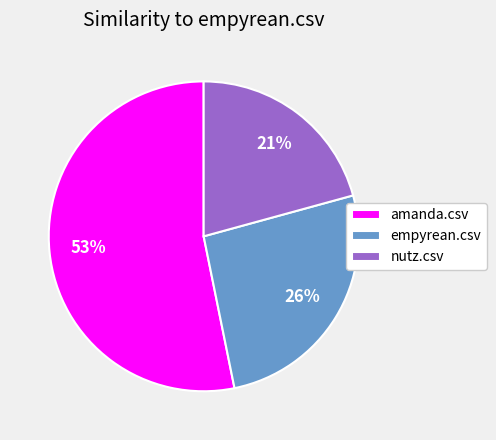

How many segments does this pie chart have?

3